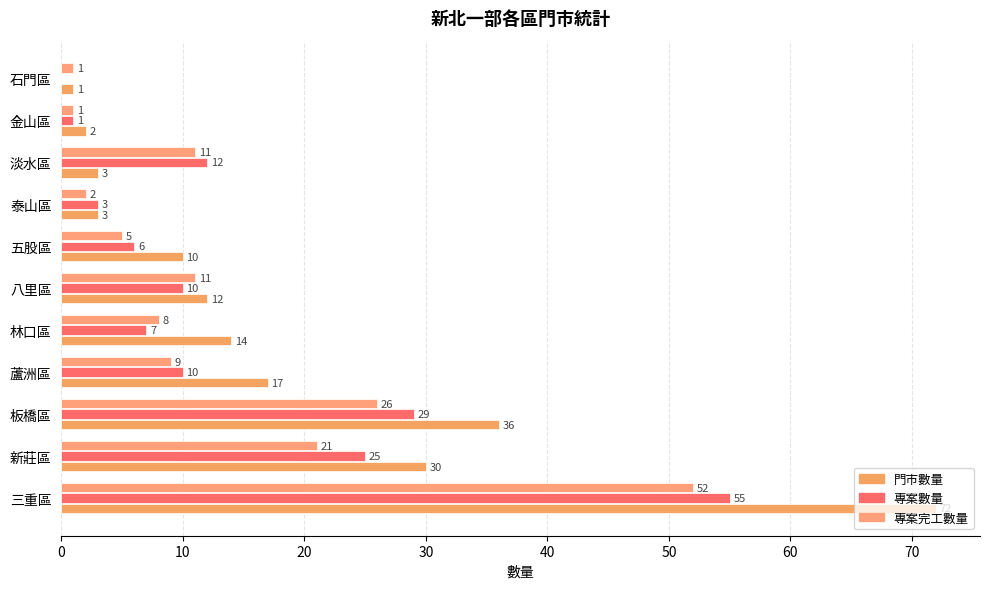

How many series are shown in this chart?

3